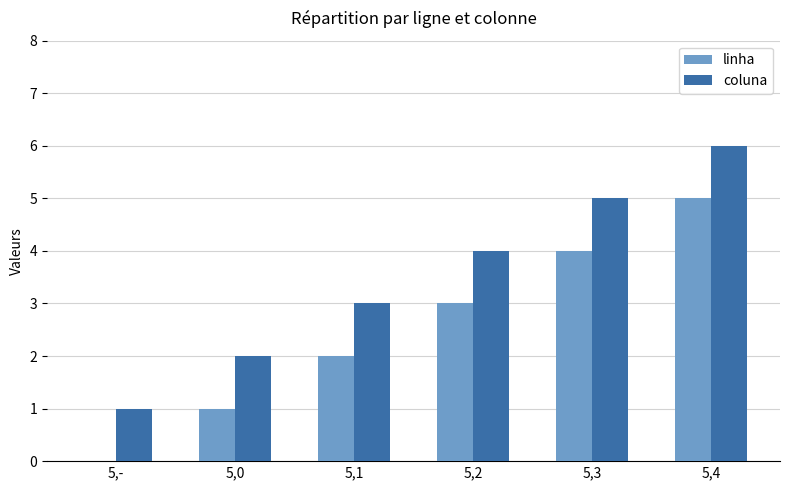

Reading left to right, list all the values displayed in this chart.

linha: 5,-=0	5,0=1	5,1=2	5,2=3	5,3=4	5,4=5
coluna: 5,-=1	5,0=2	5,1=3	5,2=4	5,3=5	5,4=6